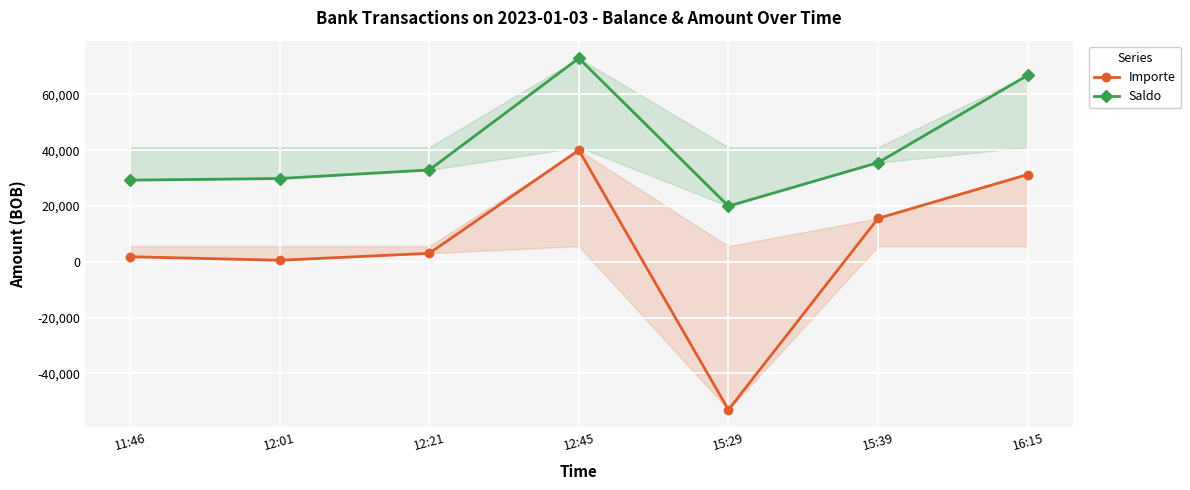

What is the value of the Saldo point at the 5th from the left?

19976.8